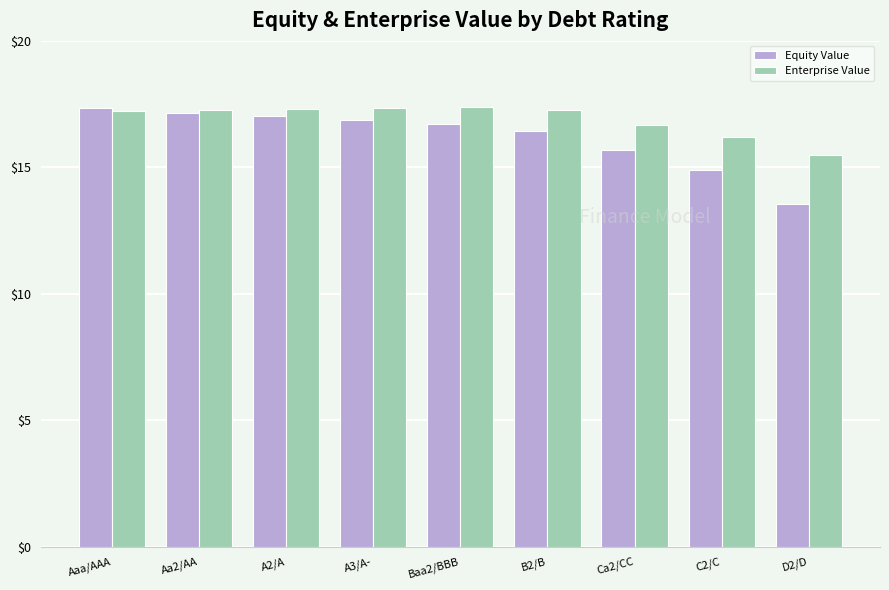

Rank the series at Ca2/CC from lowest to highest value.

Equity Value, Enterprise Value